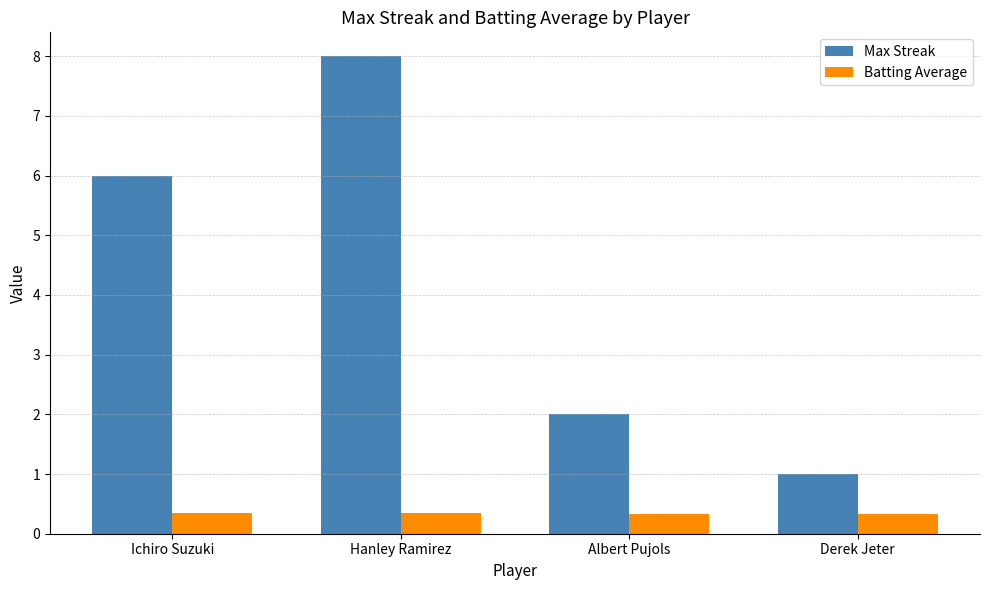

What is the sum of the Batting Average values at Ichiro Suzuki and Hanley Ramirez?

0.7